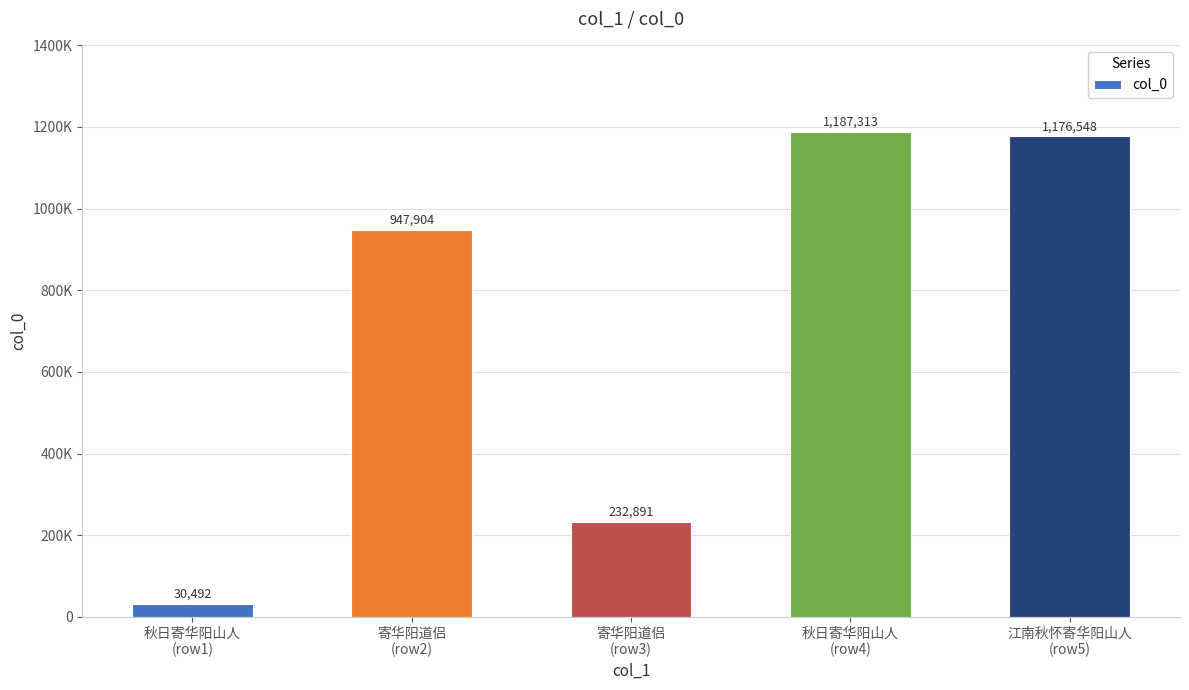

Does the chart contain any negative values?

No